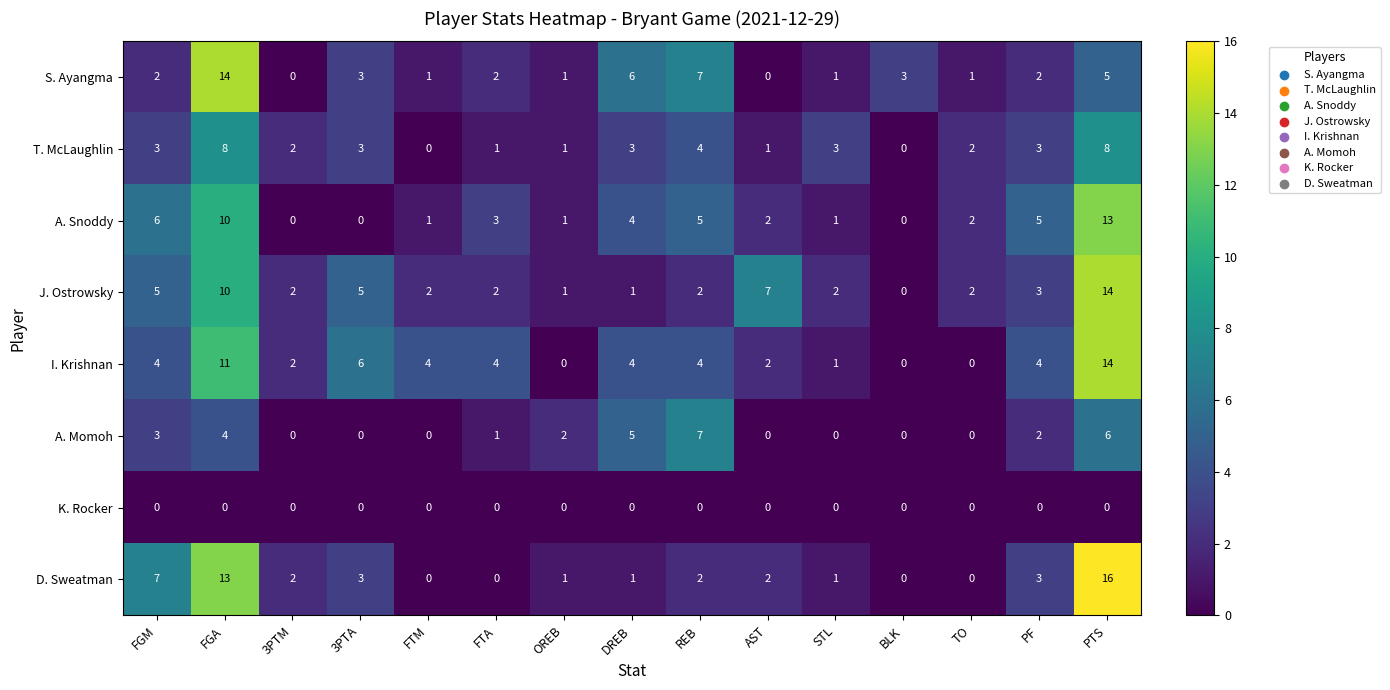

What is the difference between the maximum and minimum values in the I. Krishnan series?

14